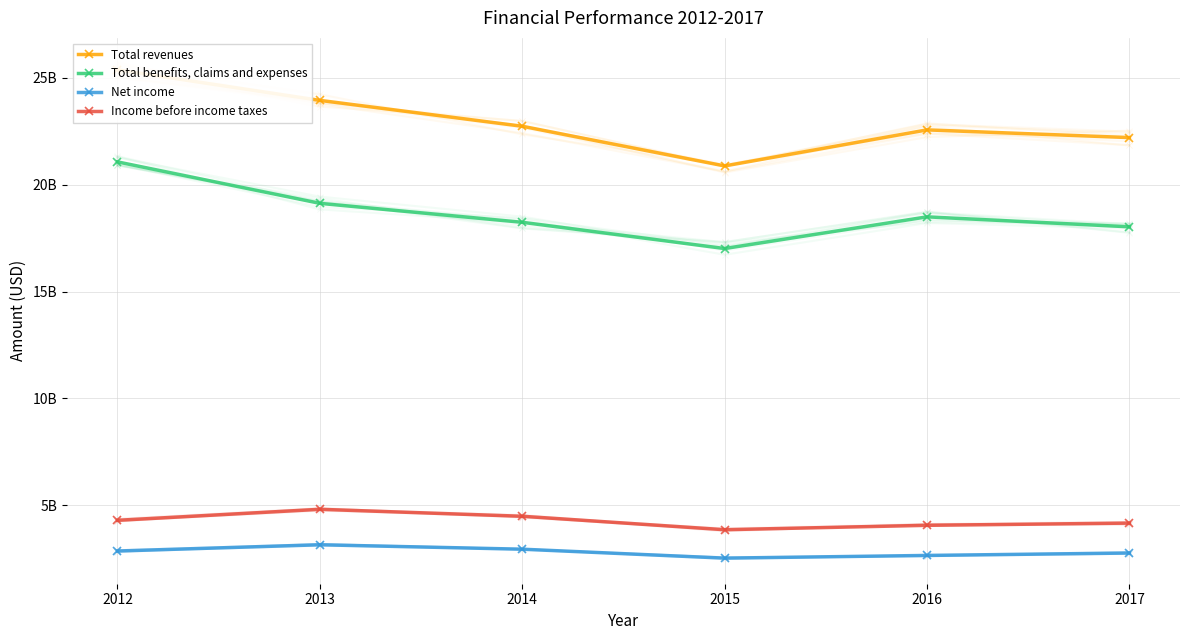

What is the value of the Income before income taxes point at the 2nd from the left?

4816000000